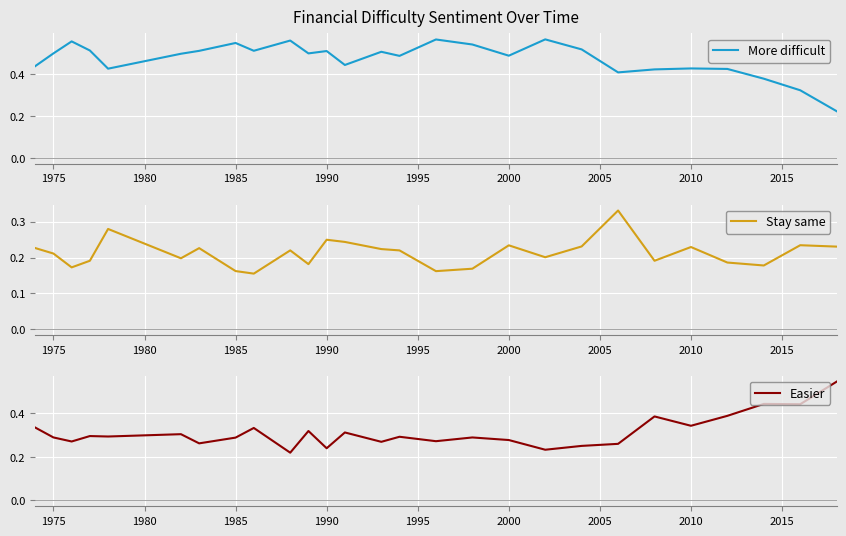

Is it true that More difficult equals 0.8 at 1985?

False